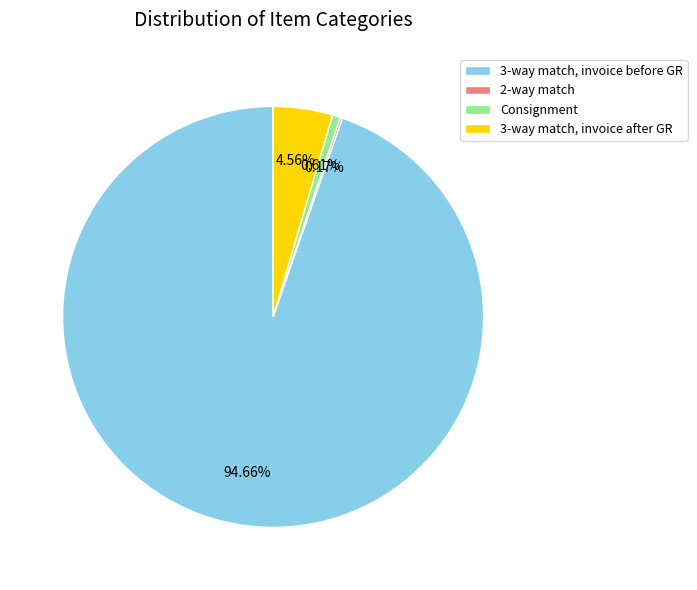

Between Consignment and 3-way match, invoice after GR, which is larger?

3-way match, invoice after GR